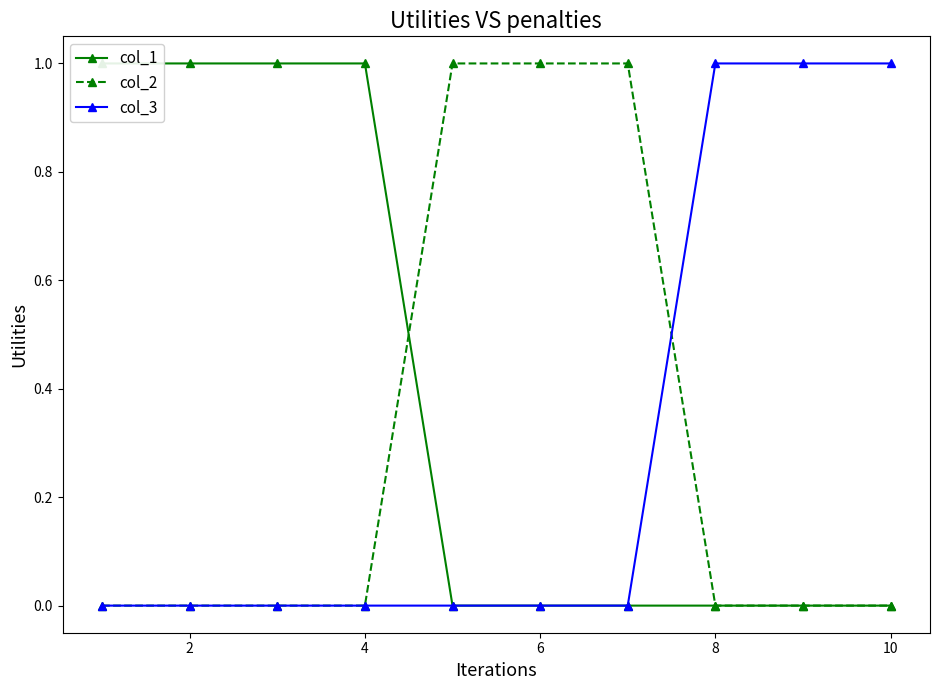

Rank the series by their maximum value, from highest to lowest.

col_1, col_2, col_3